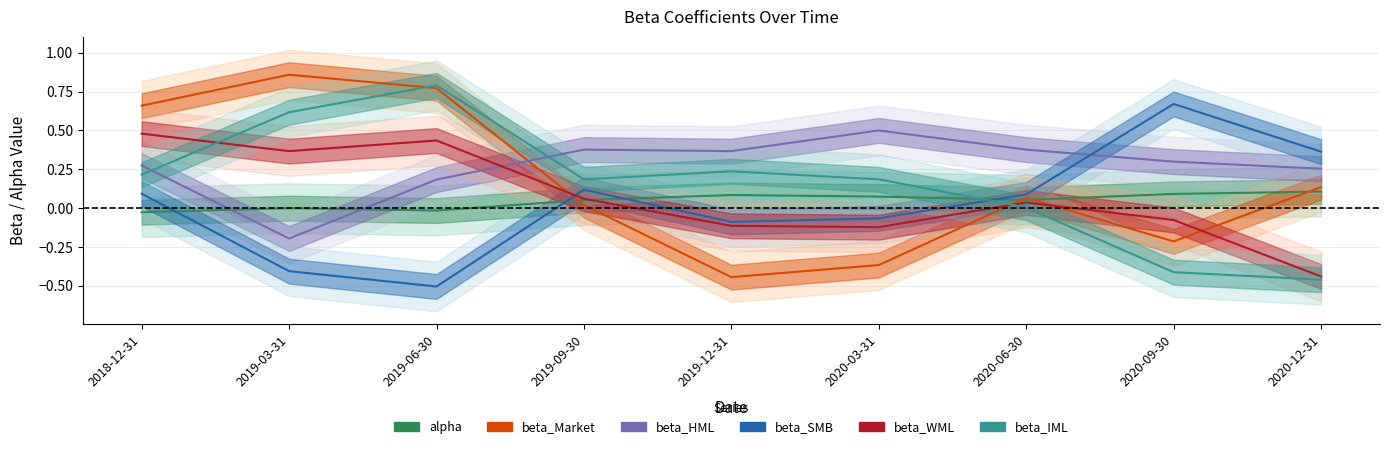

What is the difference between the highest and lowest values at 2019-06-30?

1.3